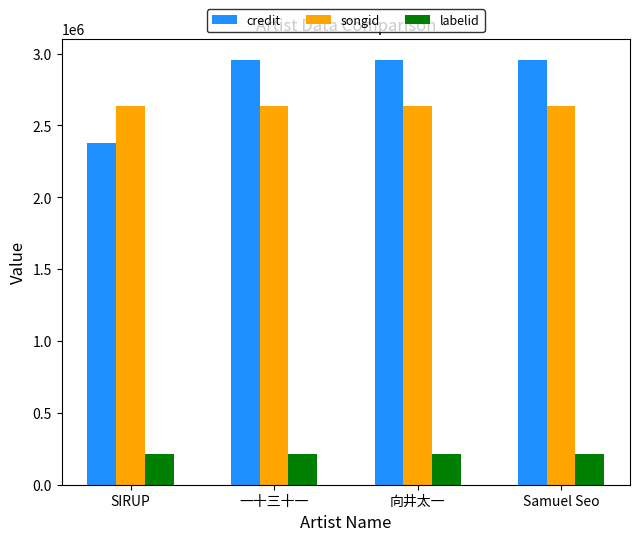

The labelid series shows 214443 at Samuel Seo. True or false?

True